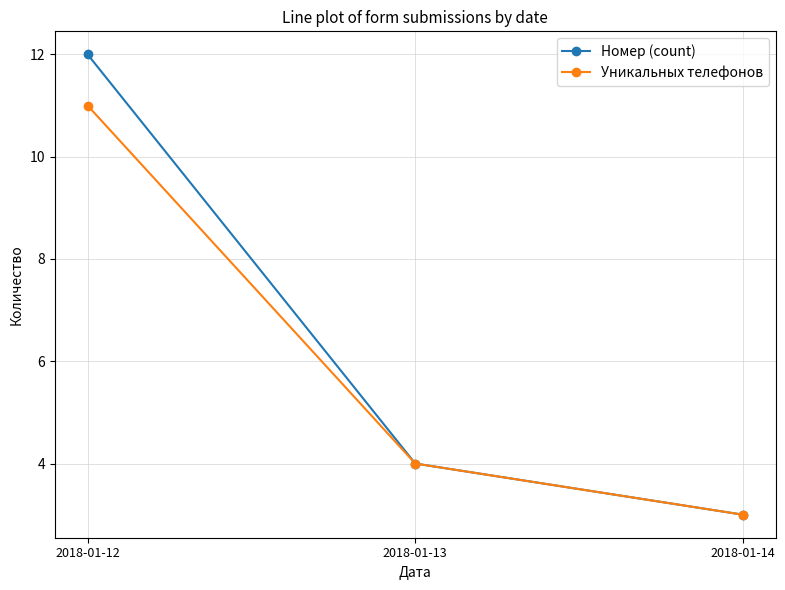

Rank the series by their maximum value, from highest to lowest.

Номер (count), Уникальных телефонов